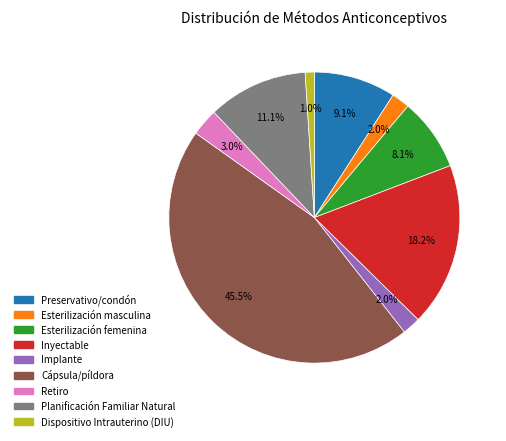

Which has a higher value, Dispositivo Intrauterino (DIU) or Implante?

Implante